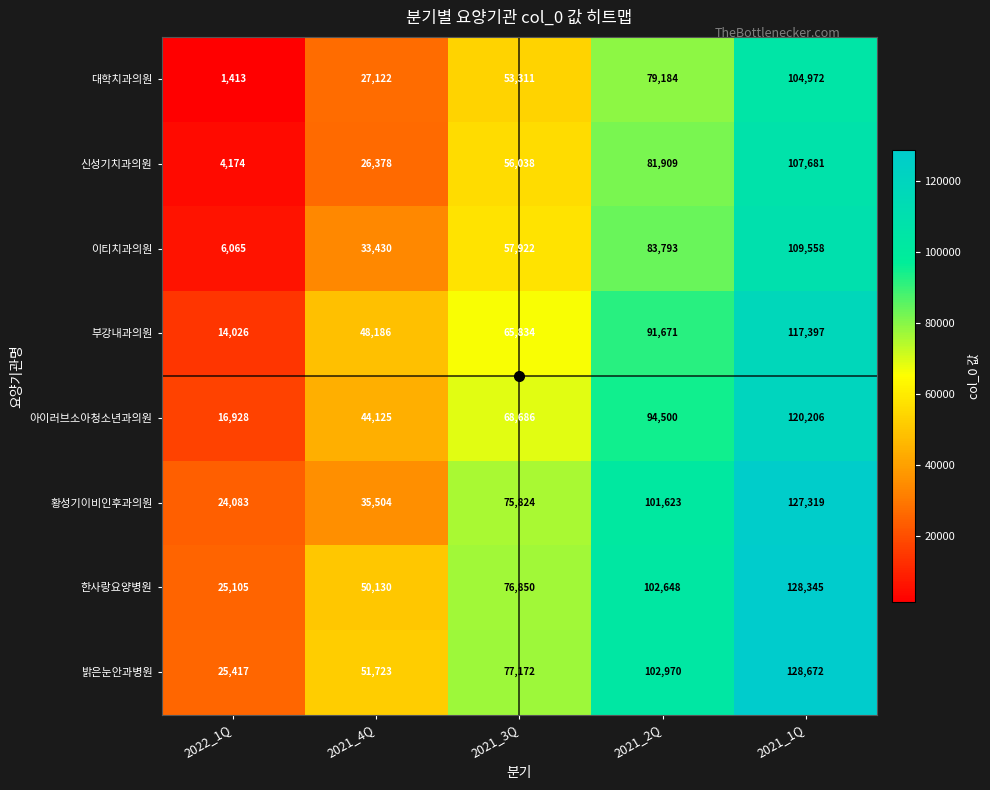

Is it true that 아이러브소아청소년과의원 equals 44125 at 2021_4Q?

True